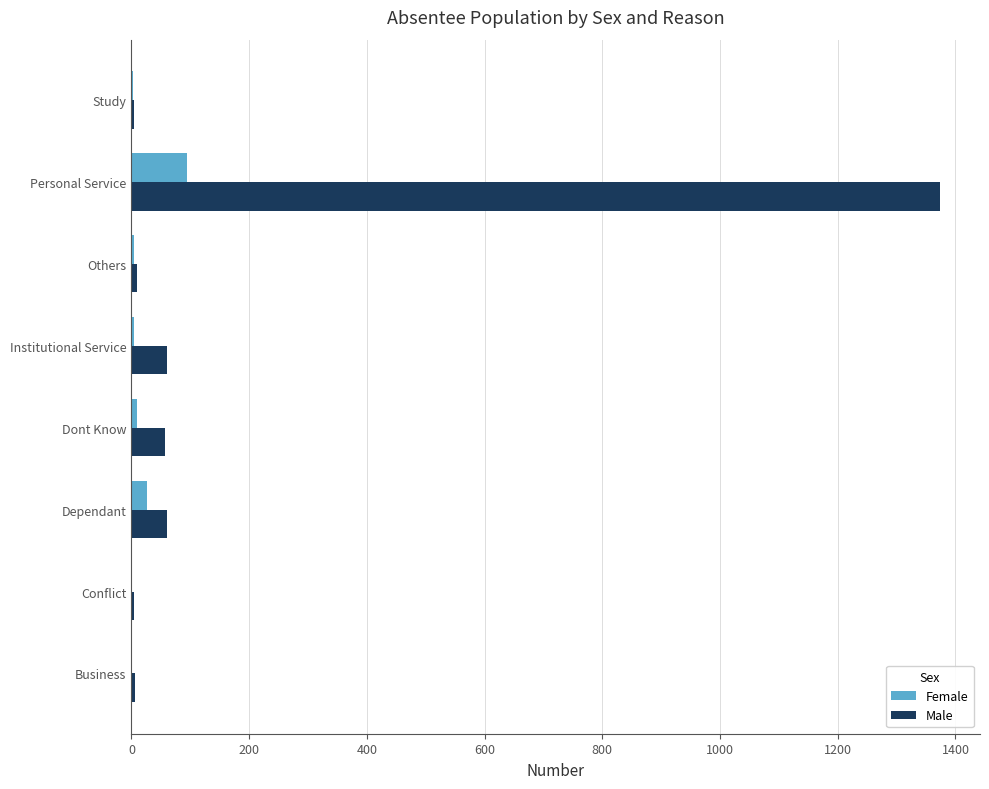

Is the value of Female at Dependant greater than the value of Male at Dont Know?

No